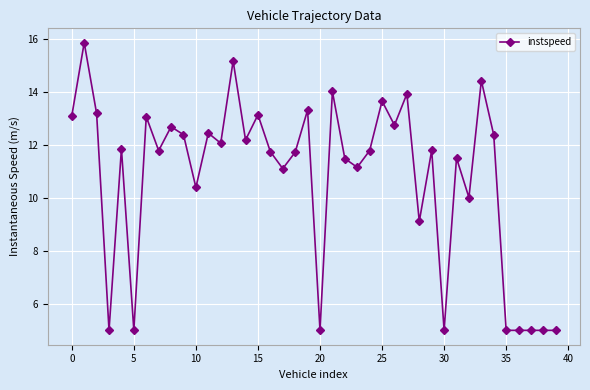

What is the minimum value shown in the chart?

5.0